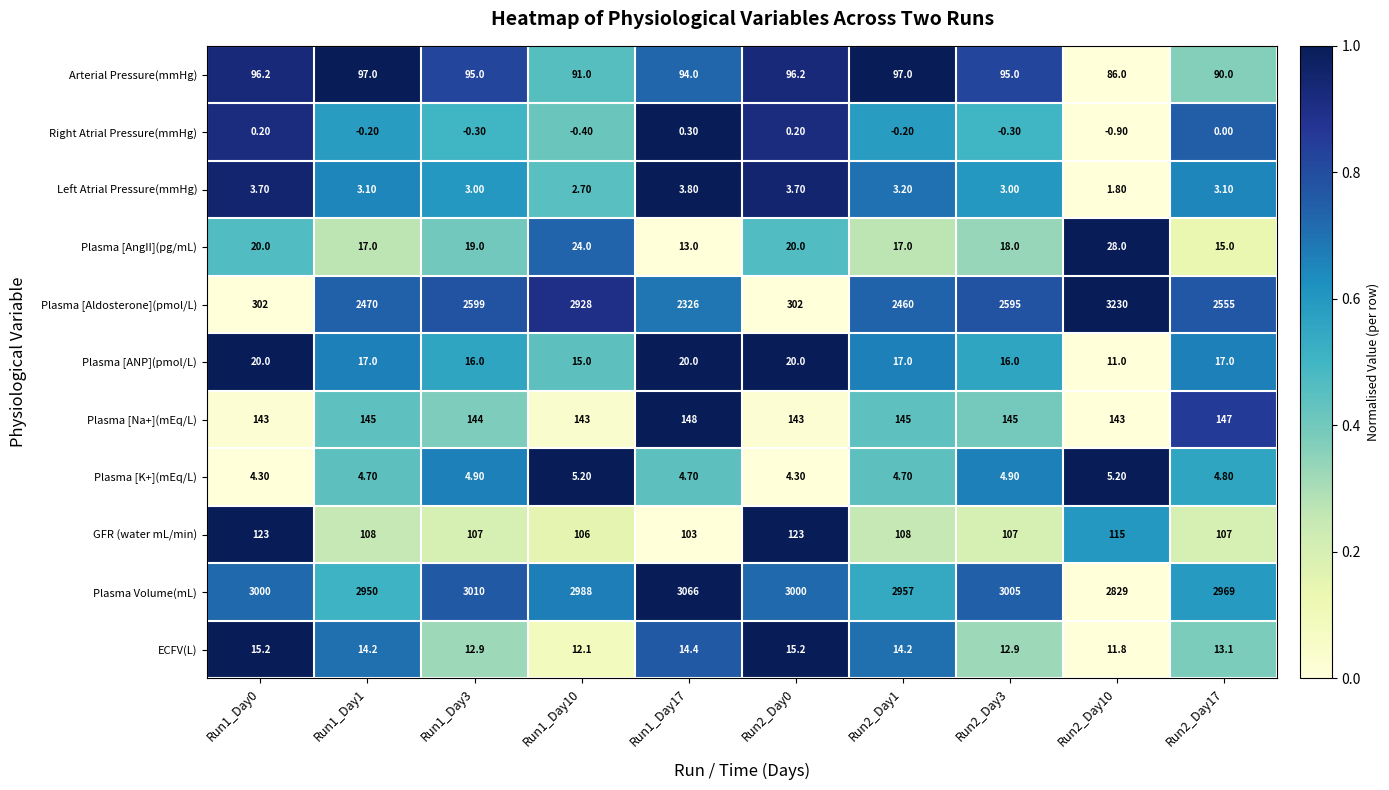

At how many categories does at least one series exceed 0?

10